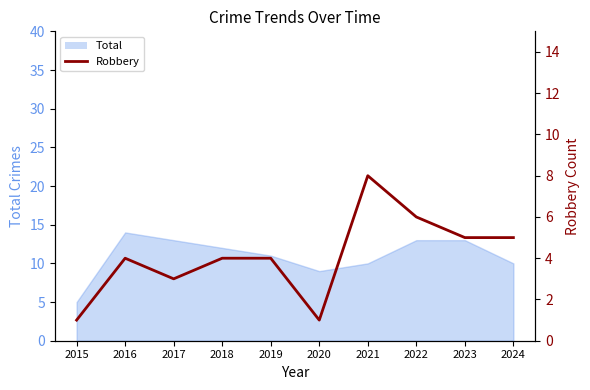

How many lines are shown in the chart?

1